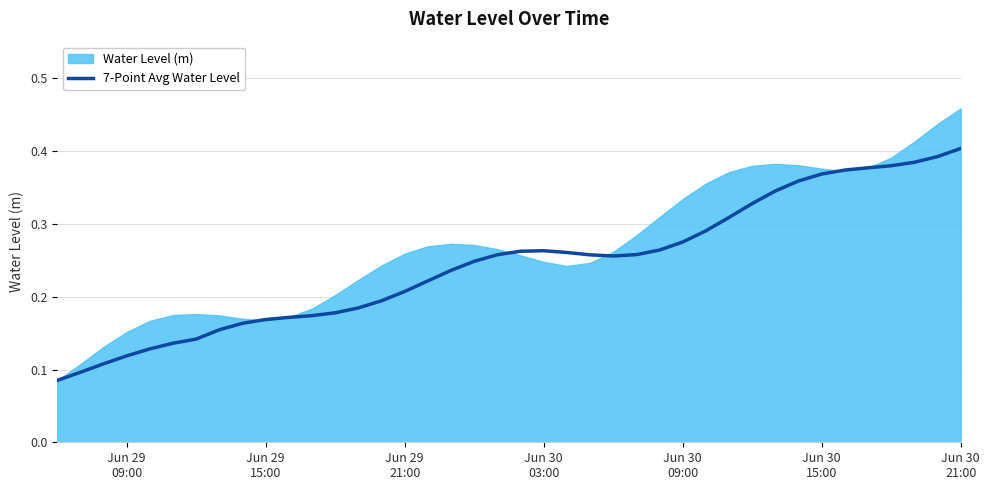

What is the smallest value displayed?

0.1